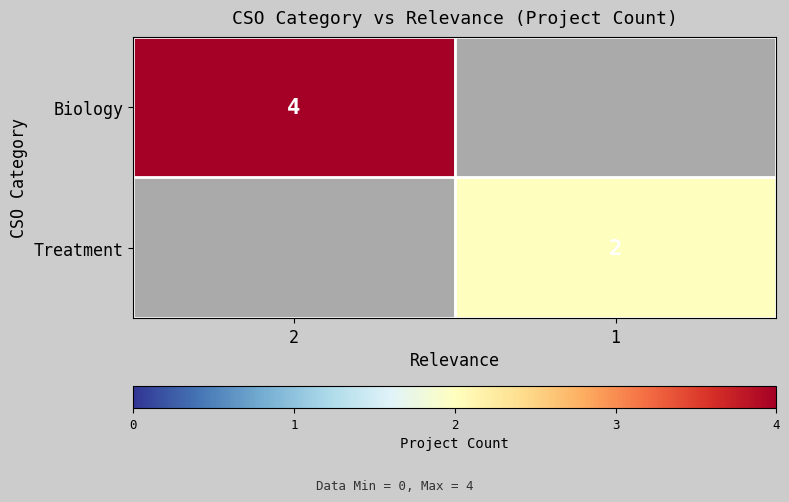

The value of Biology at 2 is 2. True or false?

False